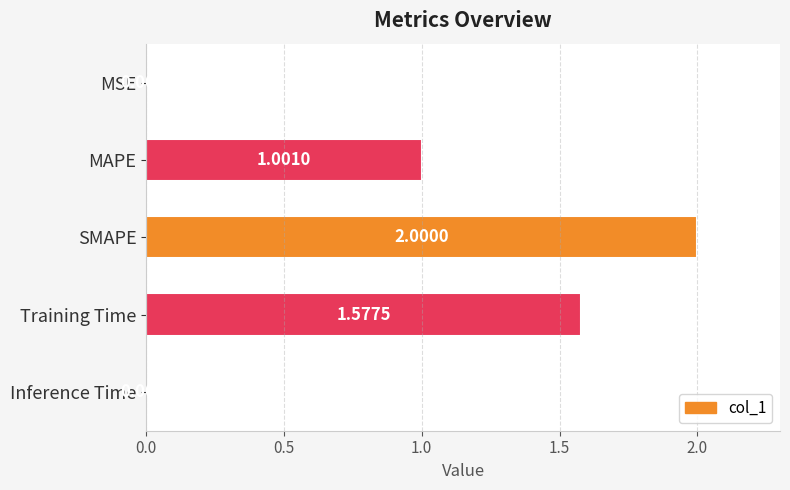

What is the sum of all values?

4.6